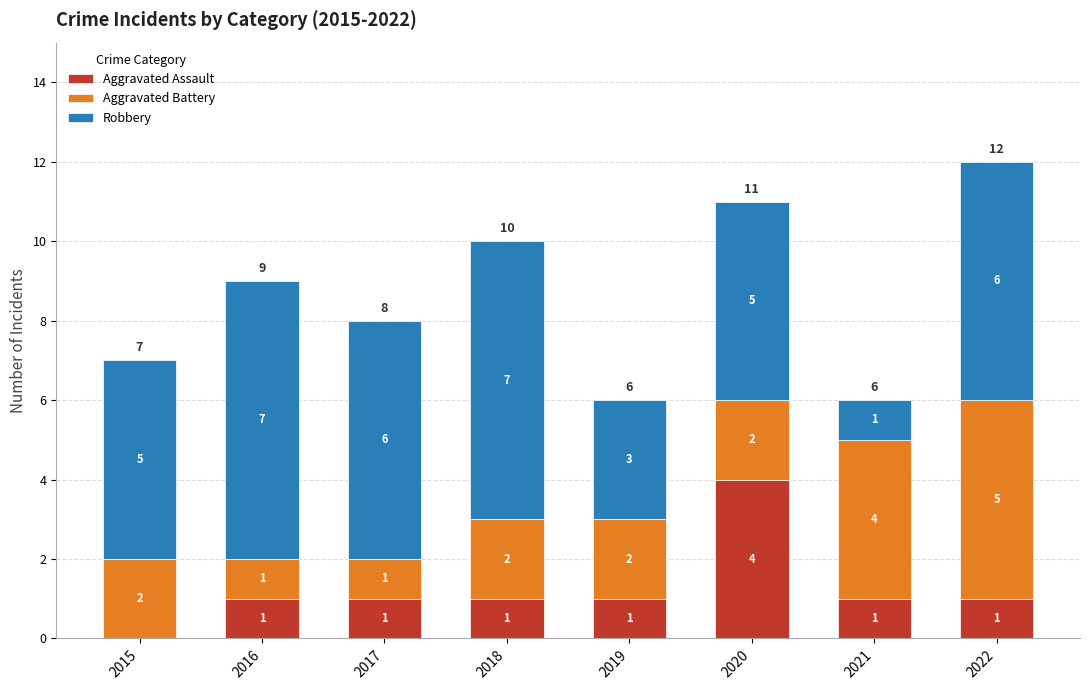

Are the bars grouped side by side (vs. stacked)?

No